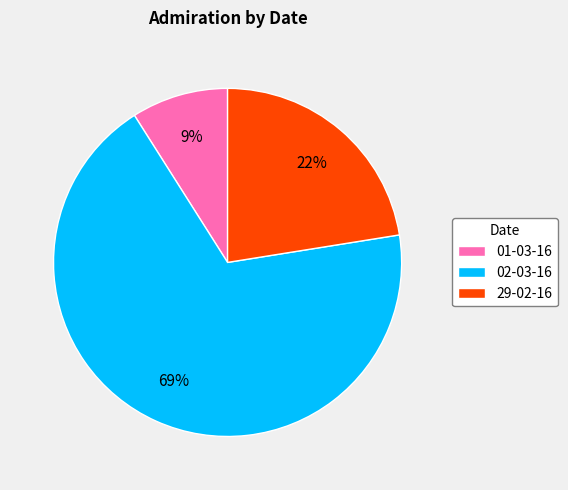

Is the sum of 29-02-16 and 02-03-16 greater than half?

Yes